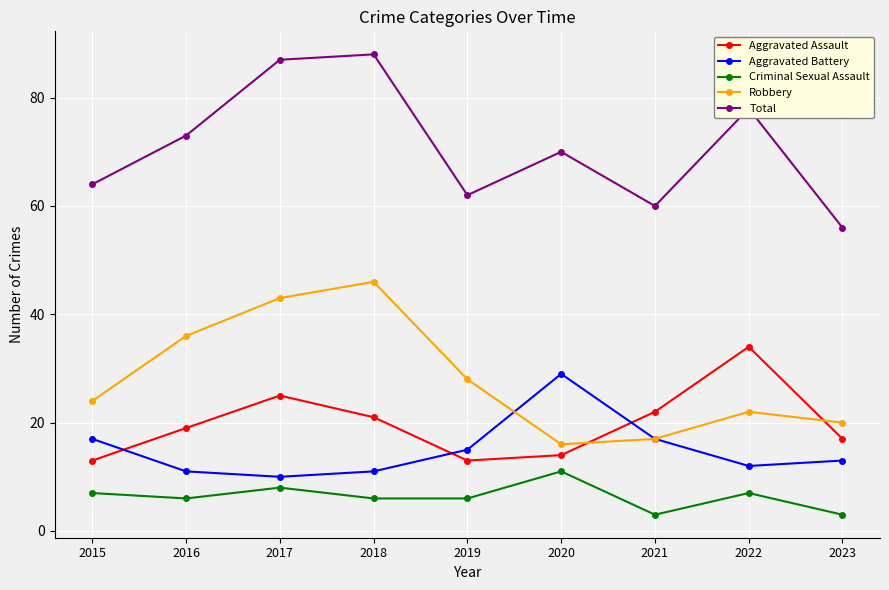

Reading right to left, what are all the values shown in this chart?

Aggravated Assault: 17	34	22	14	13	21	25	19	13
Aggravated Battery: 13	12	17	29	15	11	10	11	17
Criminal Sexual Assault: 3	7	3	11	6	6	8	6	7
Robbery: 20	22	17	16	28	46	43	36	24
Total: 56	78	60	70	62	88	87	73	64